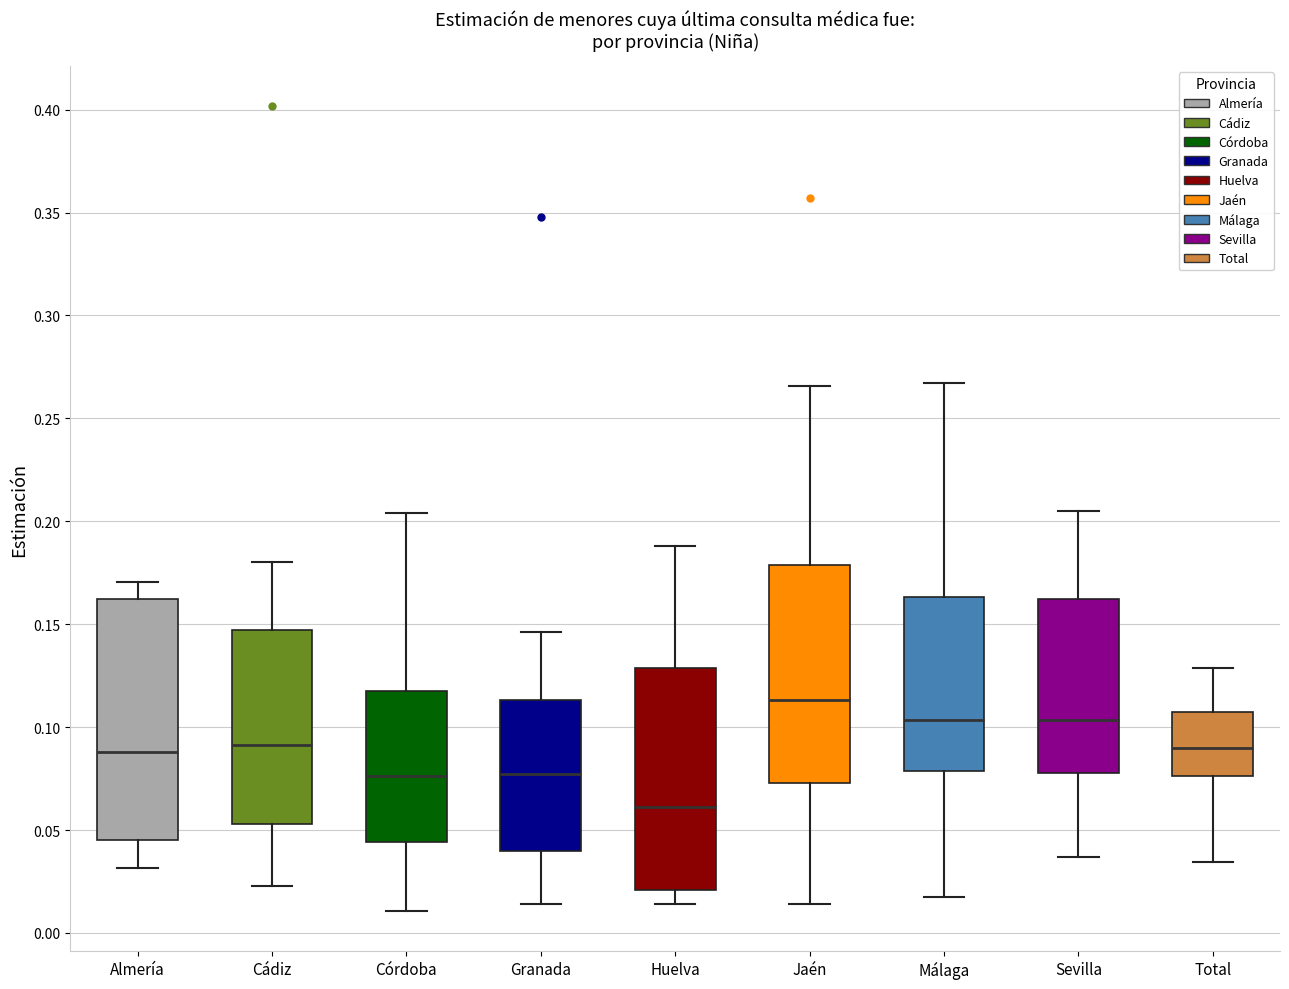

Which box is the tallest, from its lower edge to its upper edge?

Almería